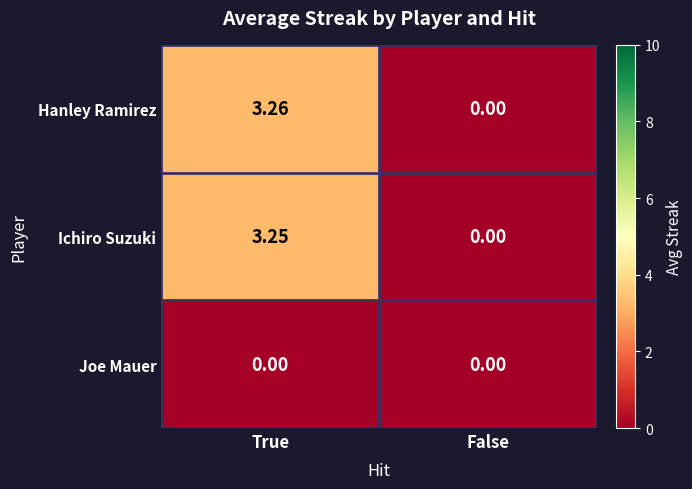

Which series has the widest spread of values?

Hanley Ramirez